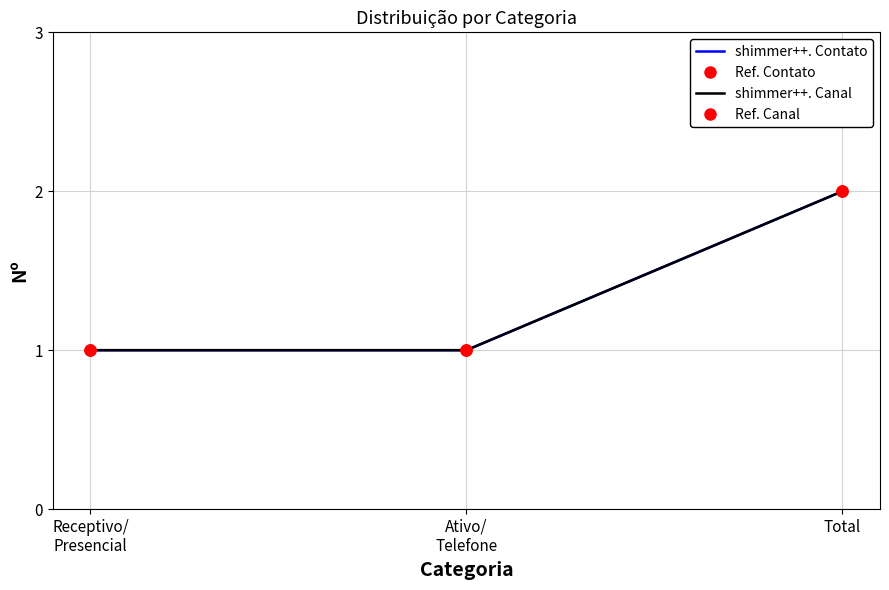

What is the value of the shimmer++. Canal point at the 2nd from the left?

1